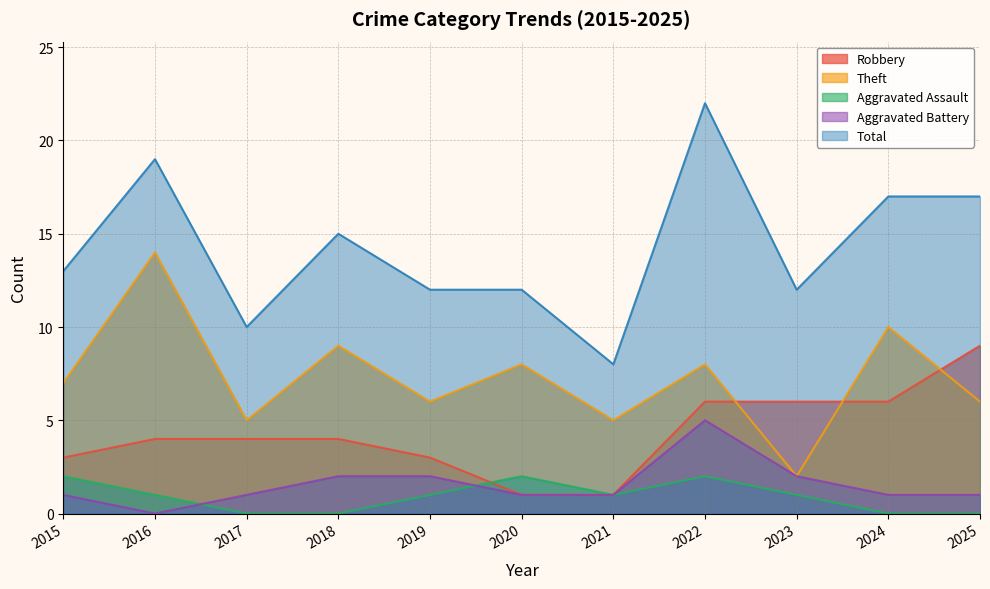

Where is the first local maximum for Aggravated Assault?

2020